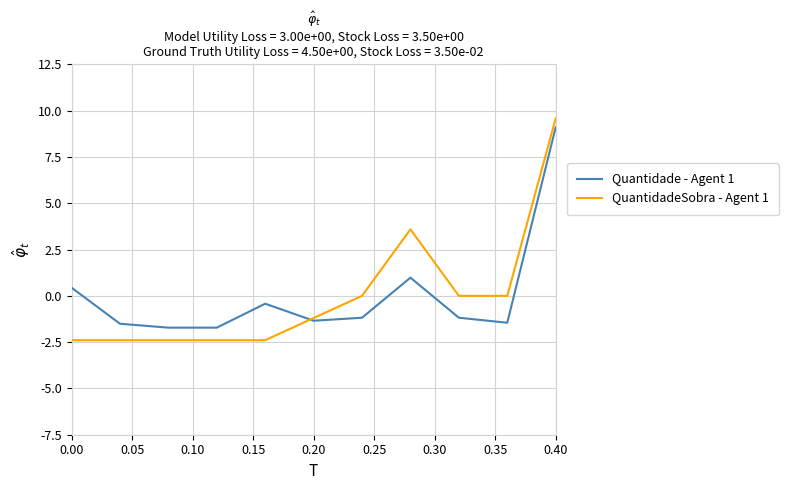

Which series has the widest spread of values?

QuantidadeSobra - Agent 1